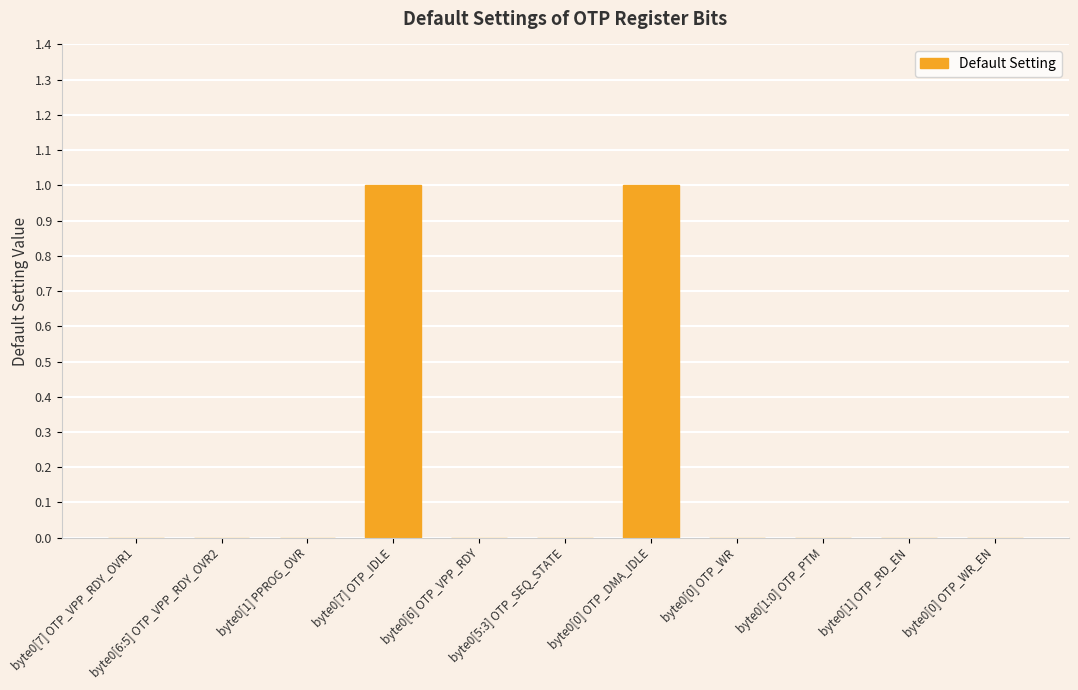

Reading left to right, extract all data points from this chart.

0	0	0	1	0	0	1	0	0	0	0